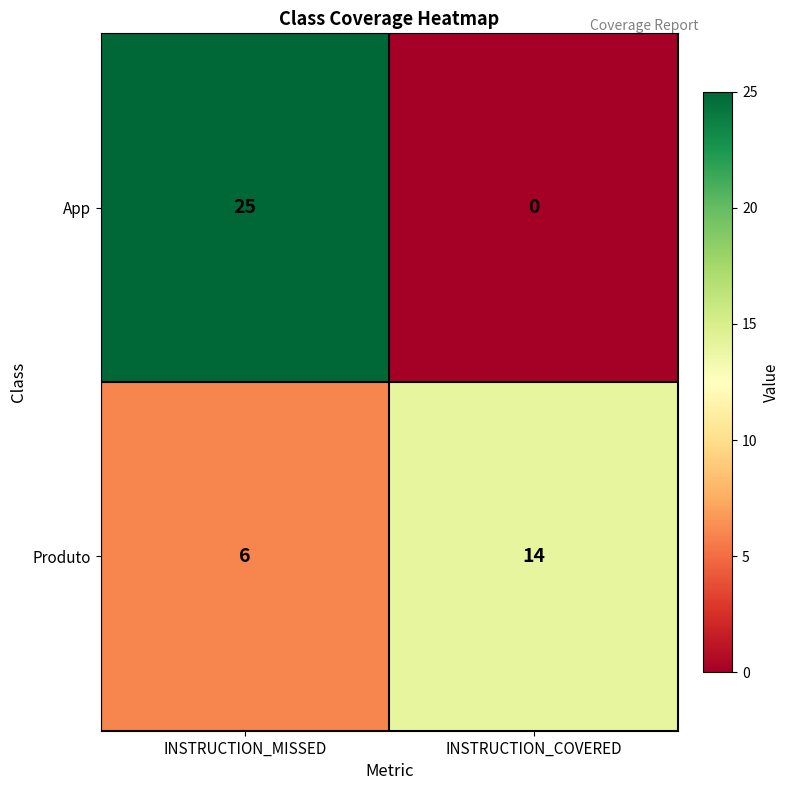

Reading left to right, what are all the values shown in this chart?

App: INSTRUCTION_MISSED=25	INSTRUCTION_COVERED=0
Produto: INSTRUCTION_MISSED=6	INSTRUCTION_COVERED=14